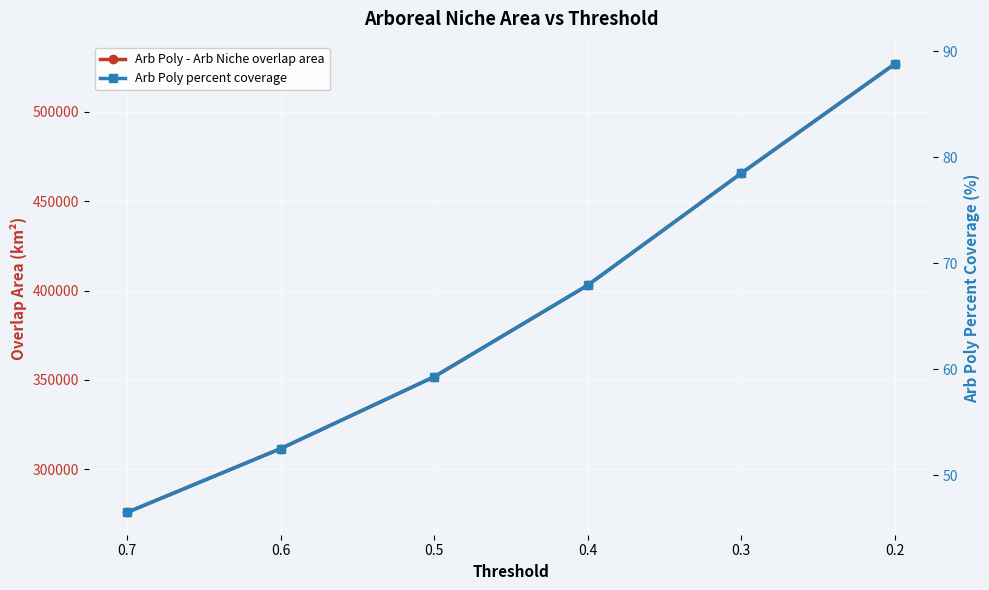

What is the smallest value displayed?

46.5